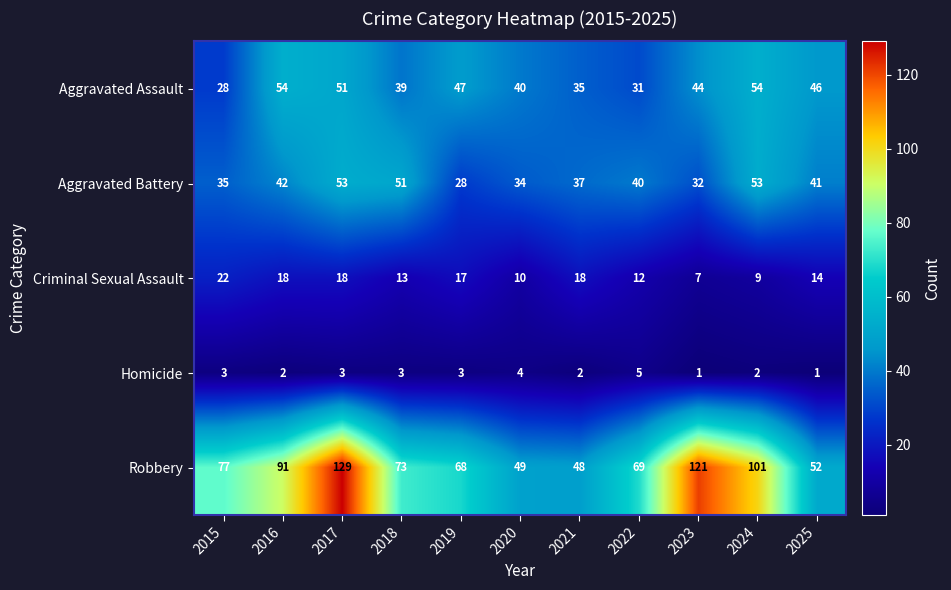

The value of Robbery at 2022 is 69. True or false?

True